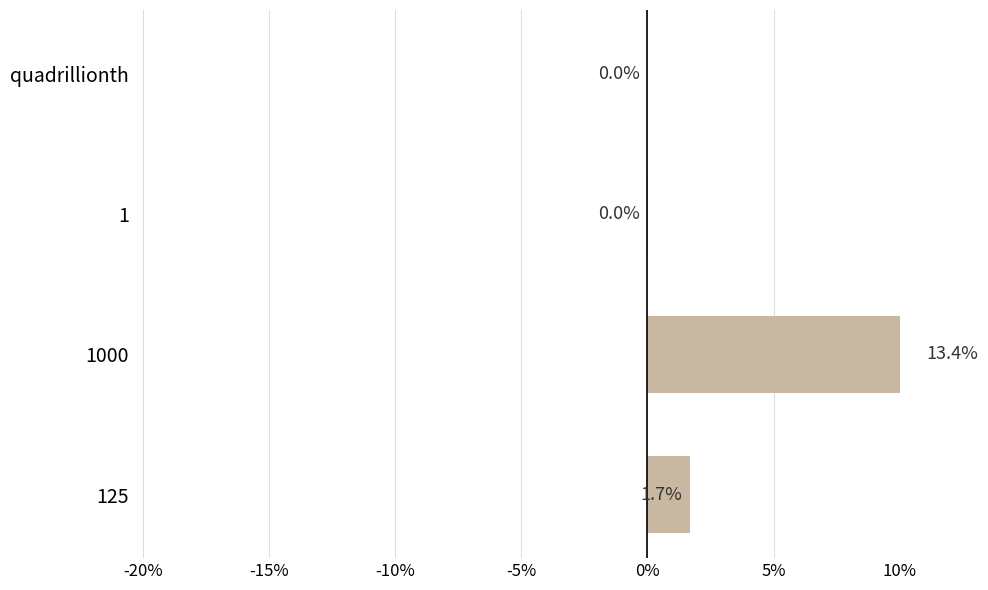

How many data points are less than 1?

2